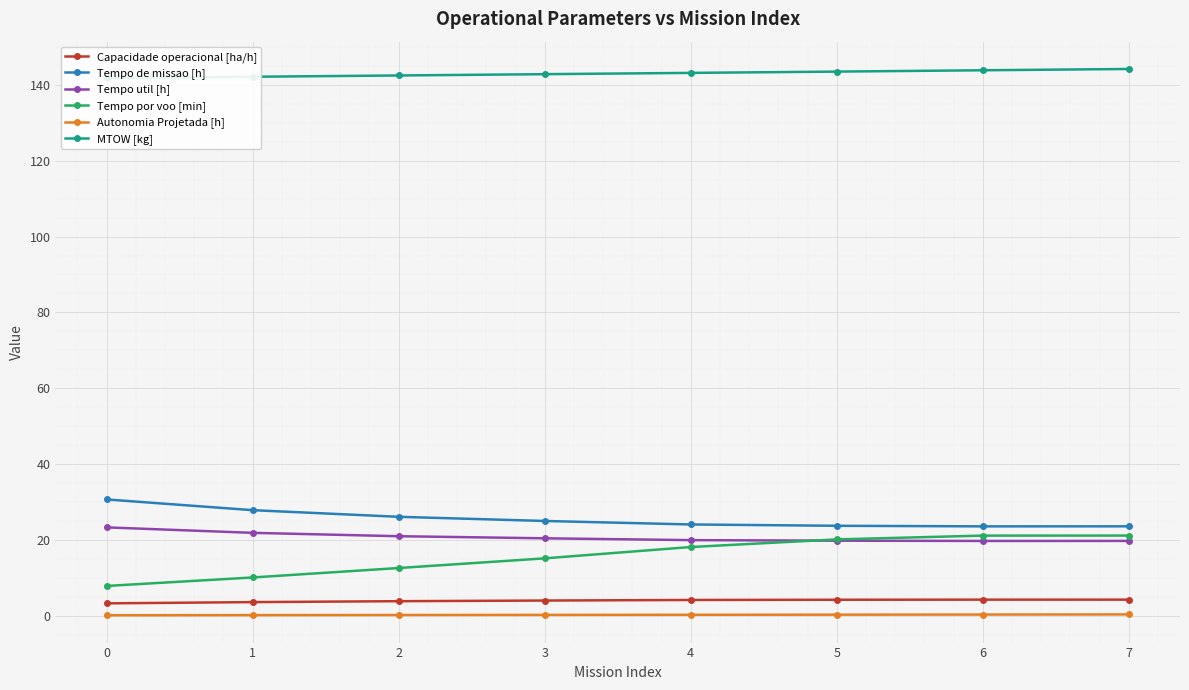

Reading left to right, what are all the values shown in this chart?

Capacidade operacional [ha/h]: 0=3.3	1=3.6	2=3.8	3=4.0	4=4.2	5=4.2	6=4.2	7=4.2
Tempo de missao [h]: 0=30.7	1=27.8	2=26.1	3=25.0	4=24.1	5=23.7	6=23.6	7=23.6
Tempo util [h]: 0=23.3	1=21.9	2=21.0	3=20.4	4=19.9	5=19.8	6=19.7	7=19.7
Tempo por voo [min]: 0=7.8	1=10.1	2=12.6	3=15.1	4=18.1	5=20.1	6=21.1	7=21.1
Autonomia Projetada [h]: 0=0.1	1=0.2	2=0.2	3=0.2	4=0.2	5=0.3	6=0.3	7=0.3
MTOW [kg]: 0=141.8	1=142.2	2=142.5	3=142.8	4=143.2	5=143.5	6=143.9	7=144.2